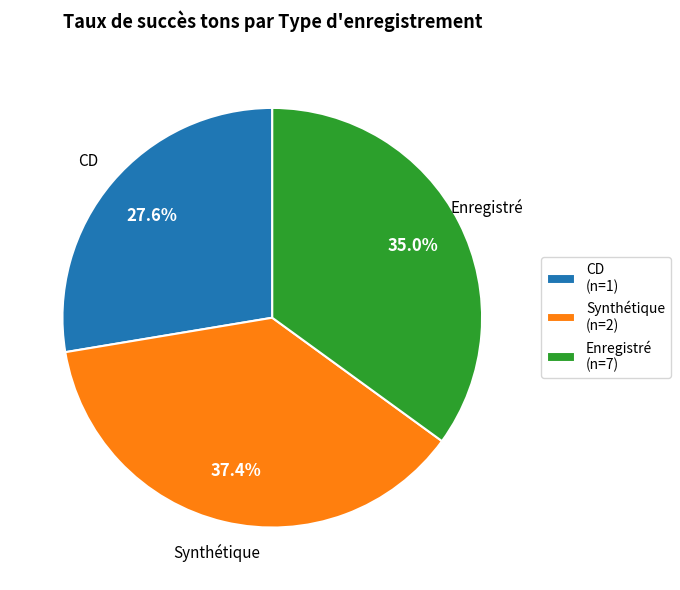

Does Enregistré represent more than half of the total?

No